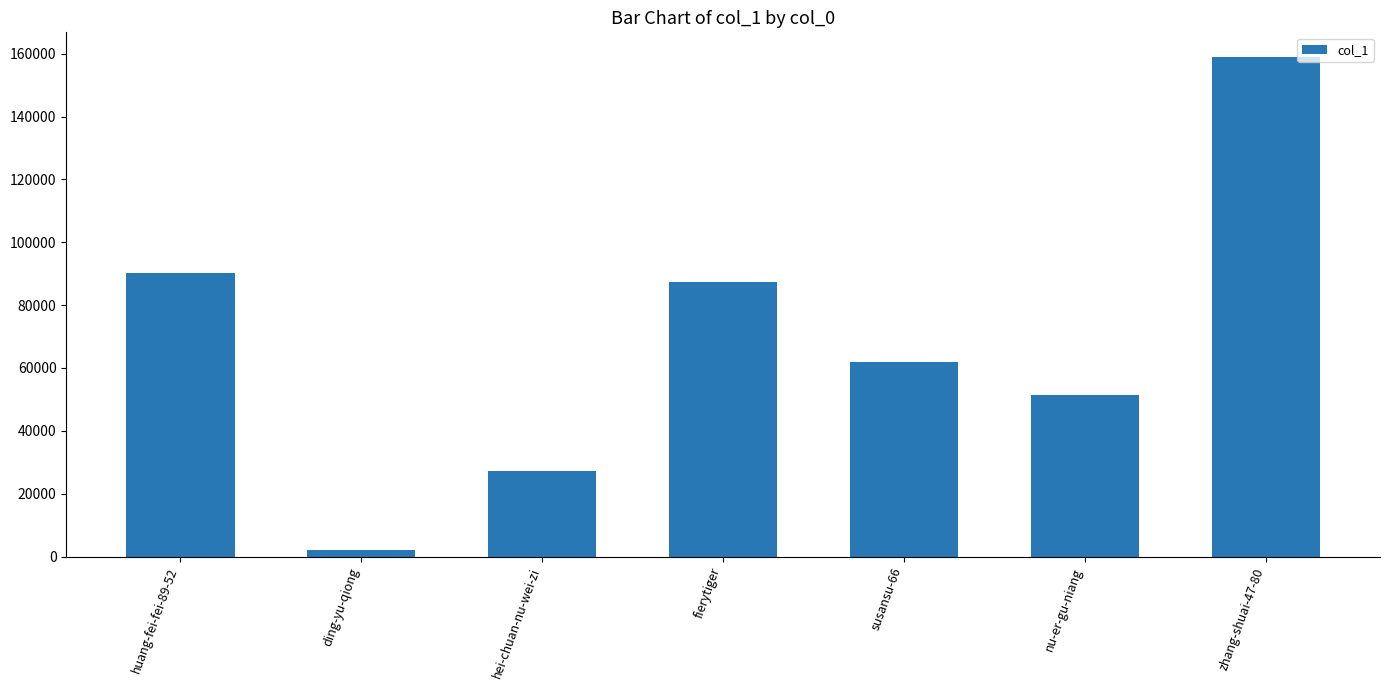

What is the value of the 2nd bar from the left?

1981